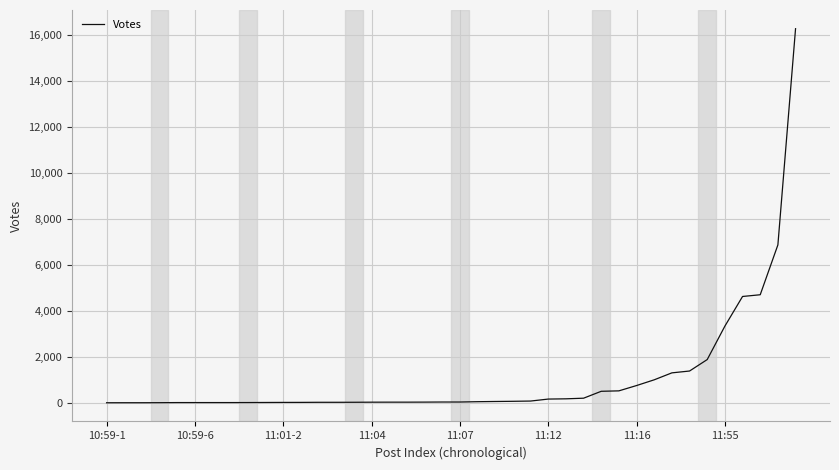

What is the maximum value shown in the chart?

16257